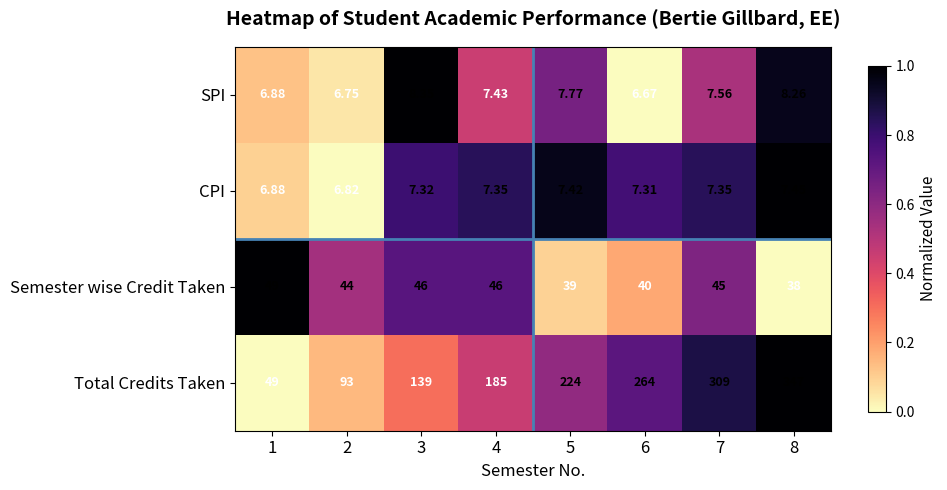

Which series has the largest total across all categories?

Total Credits Taken